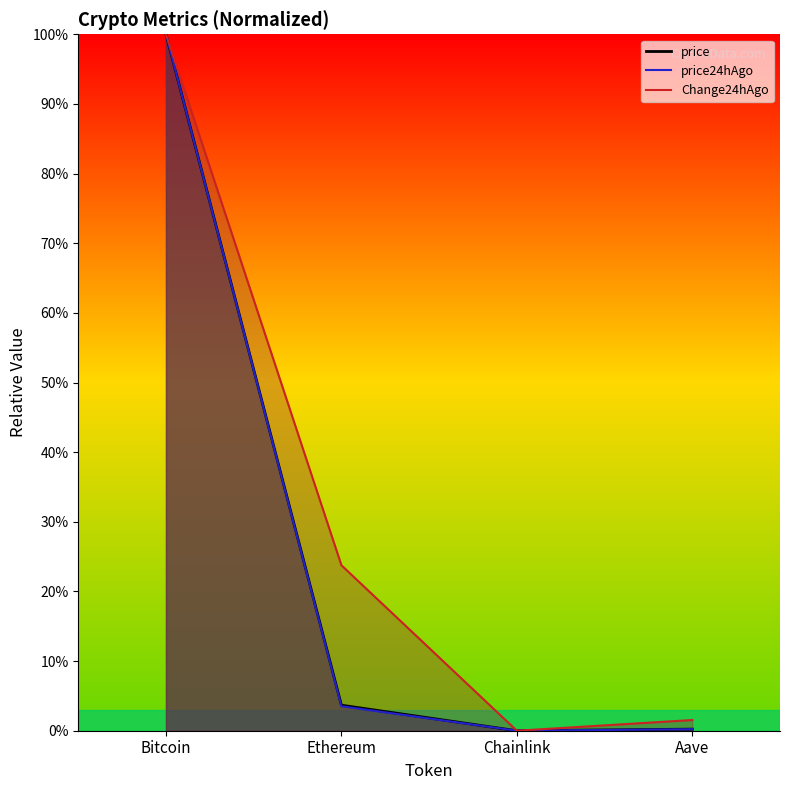

Between Ethereum and Chainlink, which series saw the biggest shift?

Change24hAgo